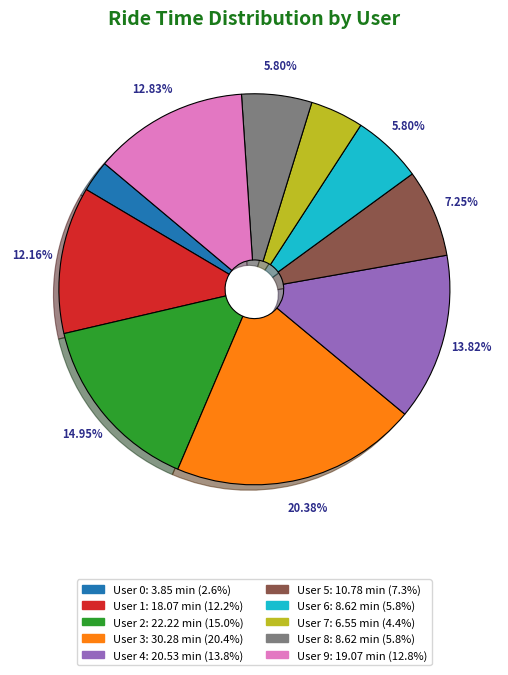

To the nearest percent, what is the combined percentage of User 0 and User 4?

16%